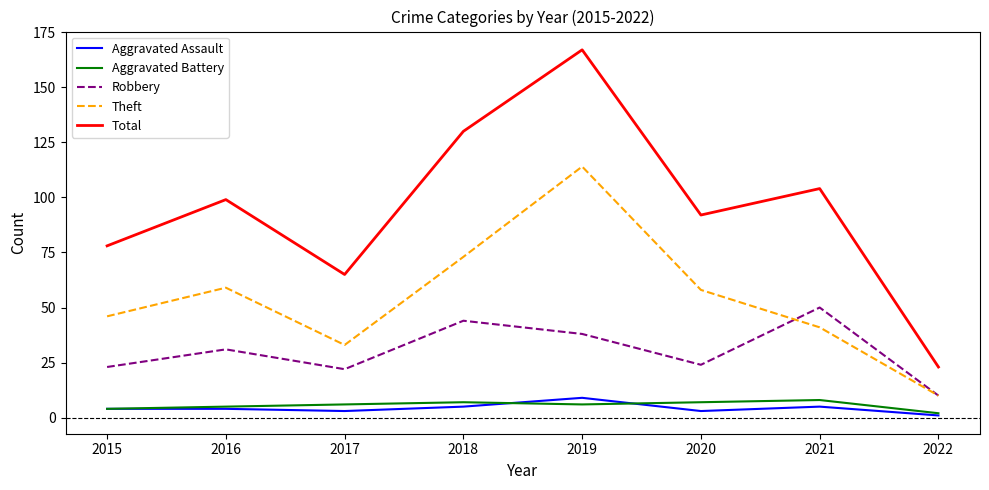

At which category does Total reach its first local peak?

2016